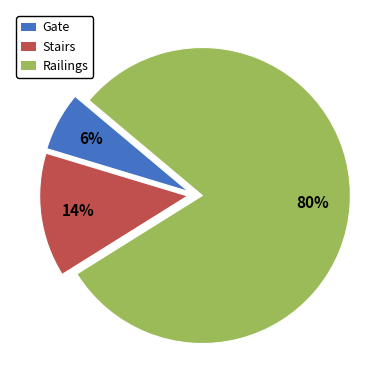

The Stairs slice represents 14% of the pie. True or false?

True